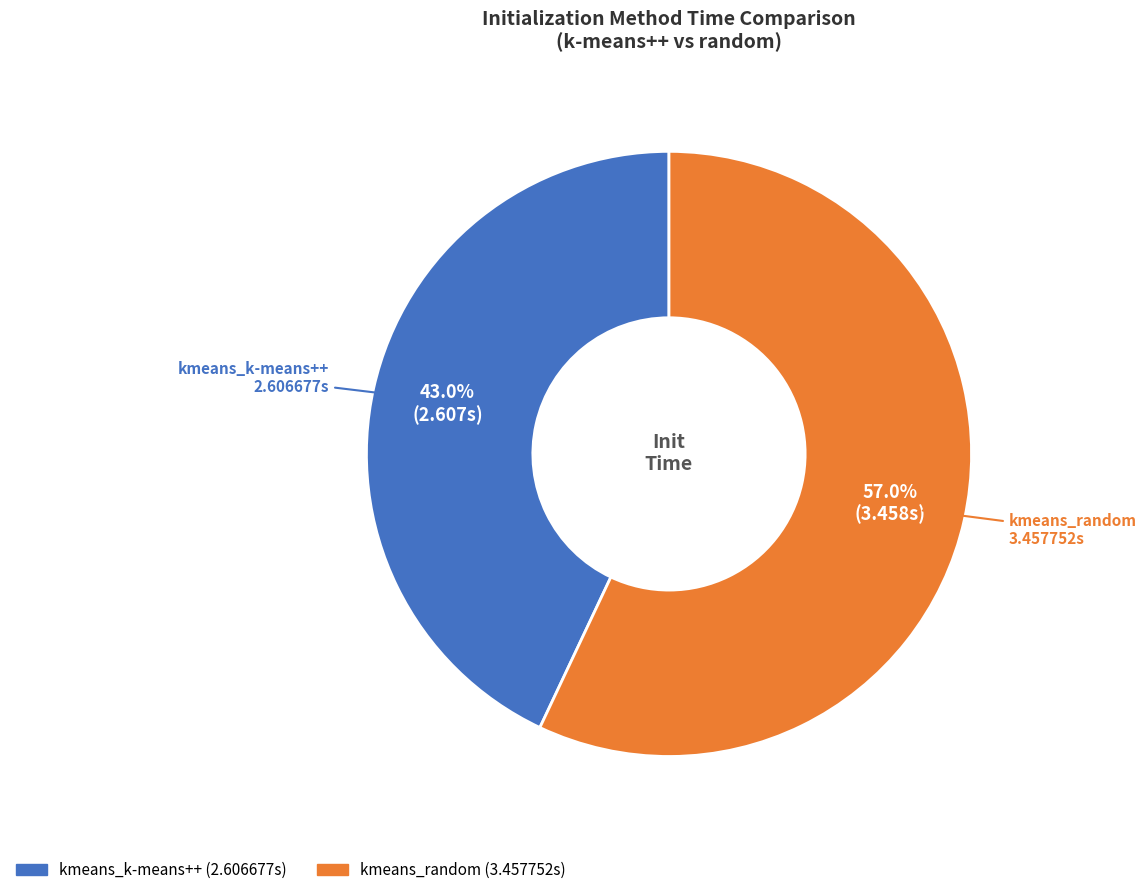

To the nearest percent, what is the average slice percentage?

50%